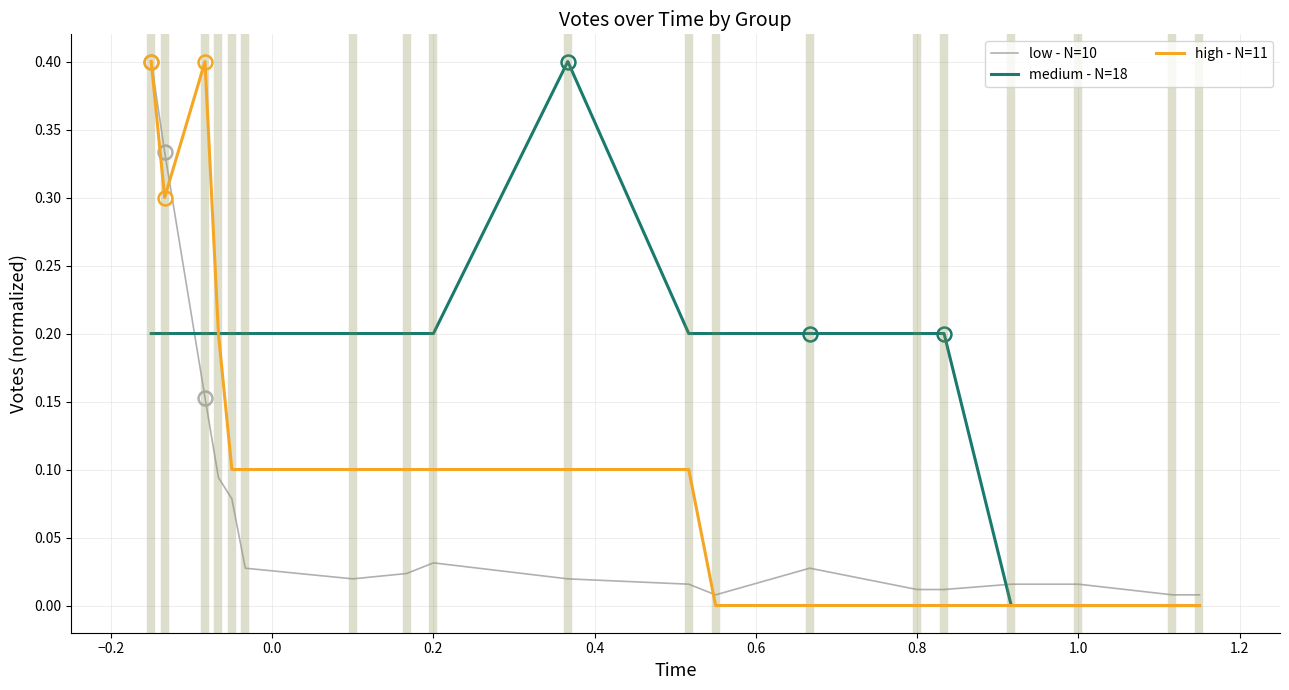

Rank the series by their average value, from highest to lowest.

medium - N=18, high - N=11, low - N=10